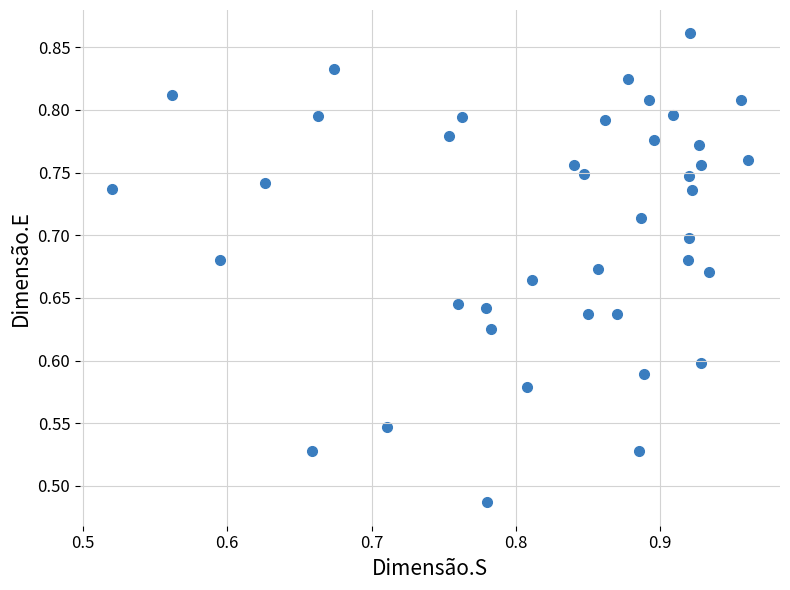

What is the range of X values (max minus min)?

0.4